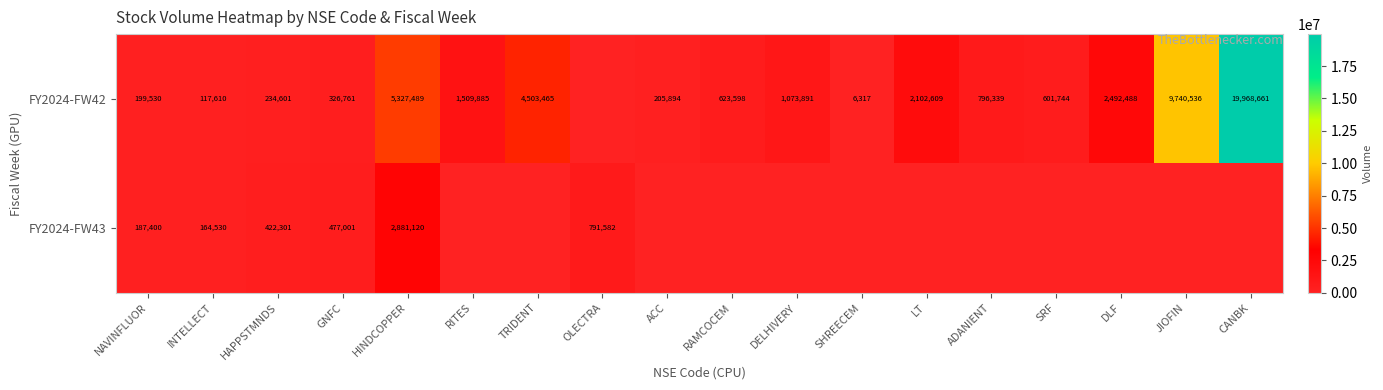

Which has a higher value, ADANIENT or ACC?

ADANIENT